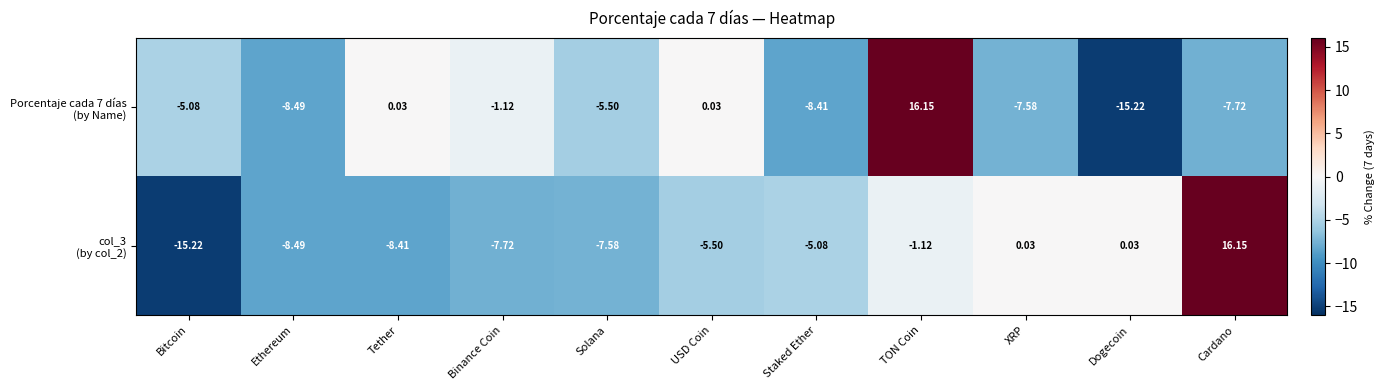

At which category is the sum across all series the highest?

TON Coin